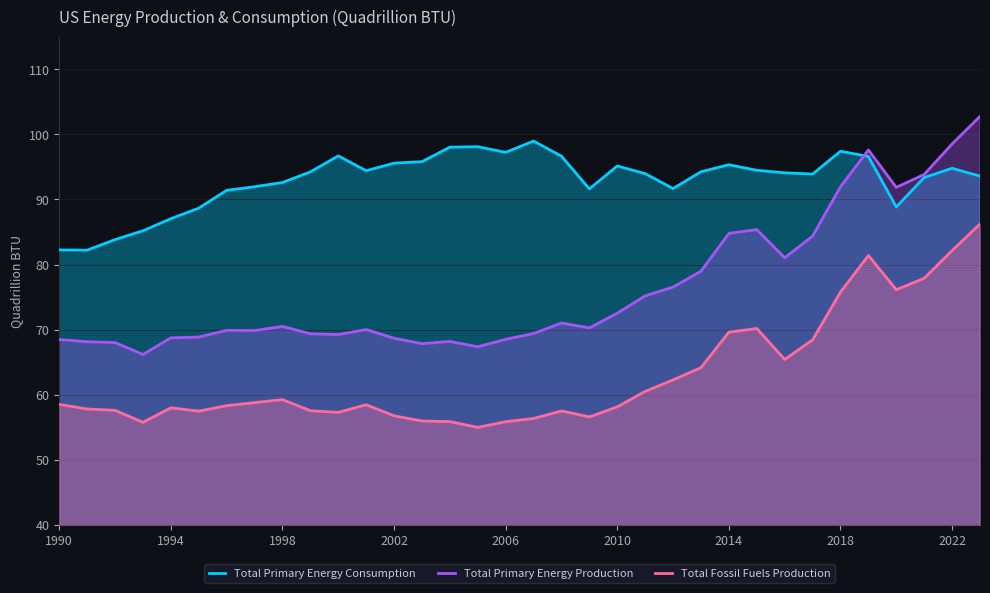

True or false: Total Fossil Fuels Production and Total Primary Energy Production intersect in this chart.

False